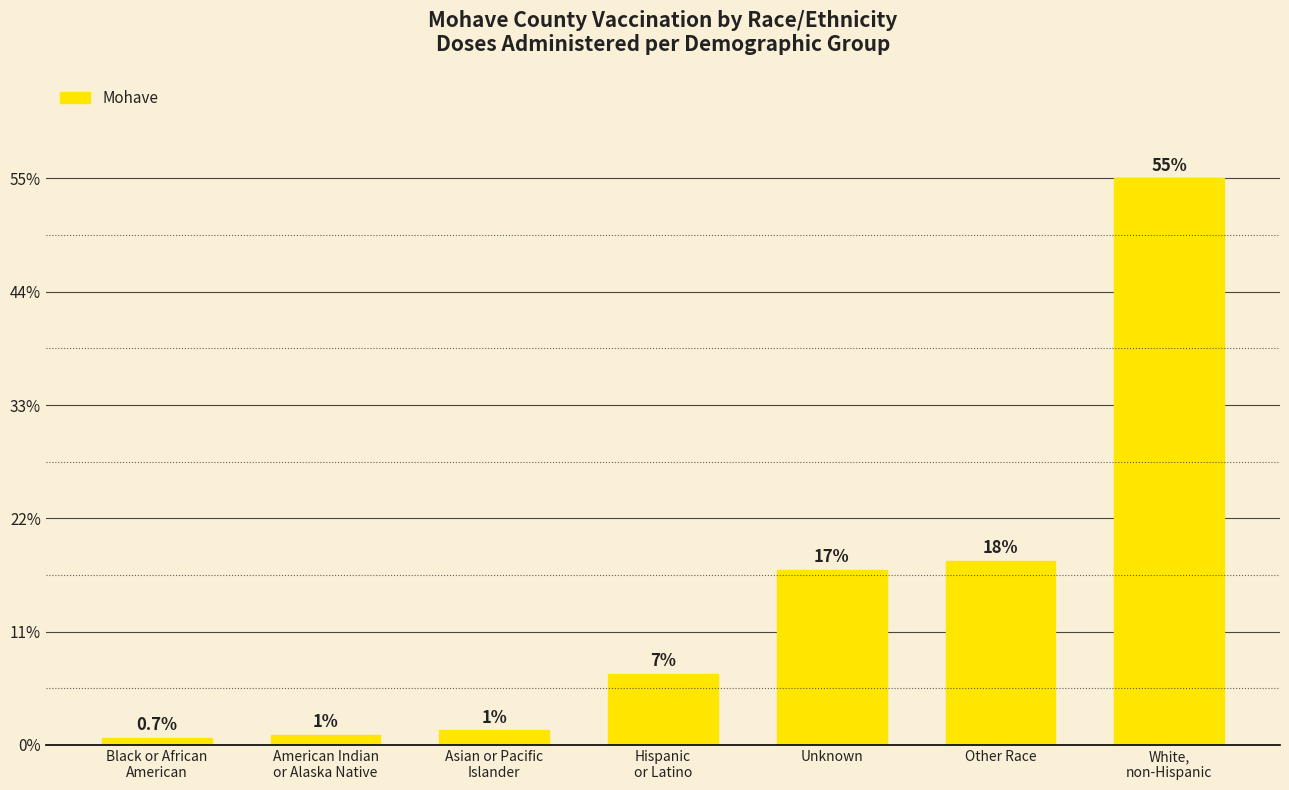

True or false: the data shows 22712 at Unknown.

False